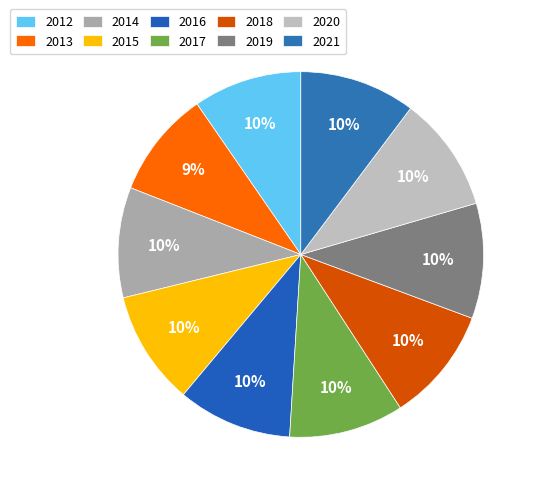

How many segments does this pie chart have?

10